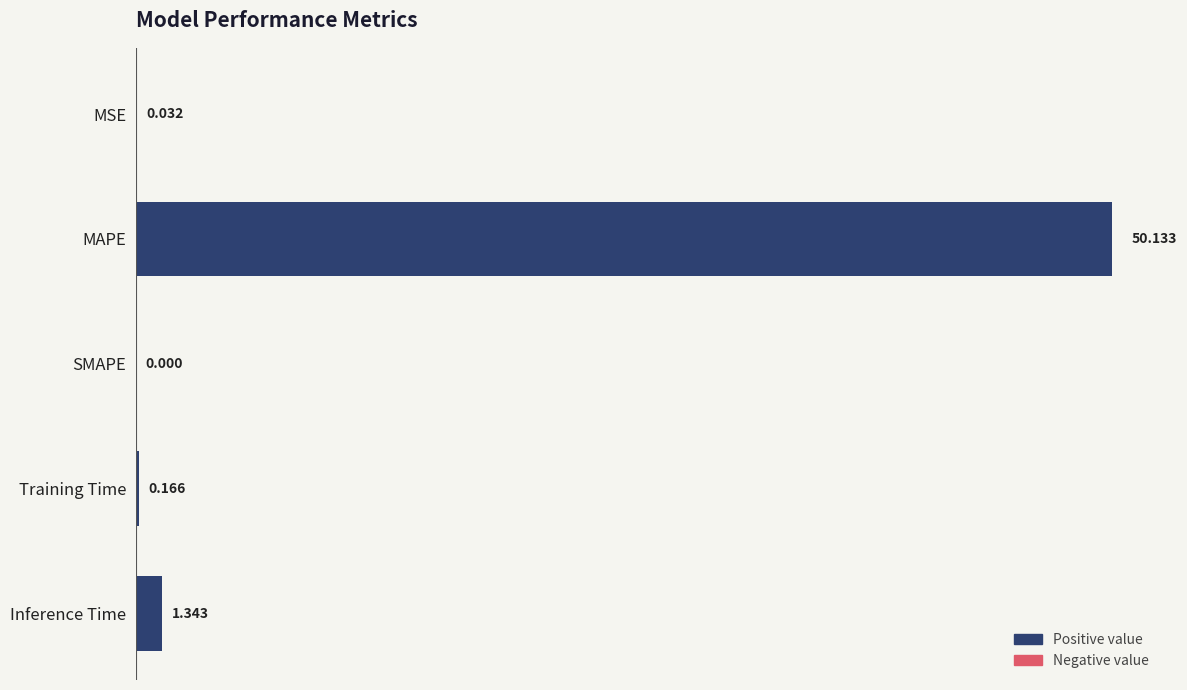

Which label corresponds to the largest value in the chart?

MAPE